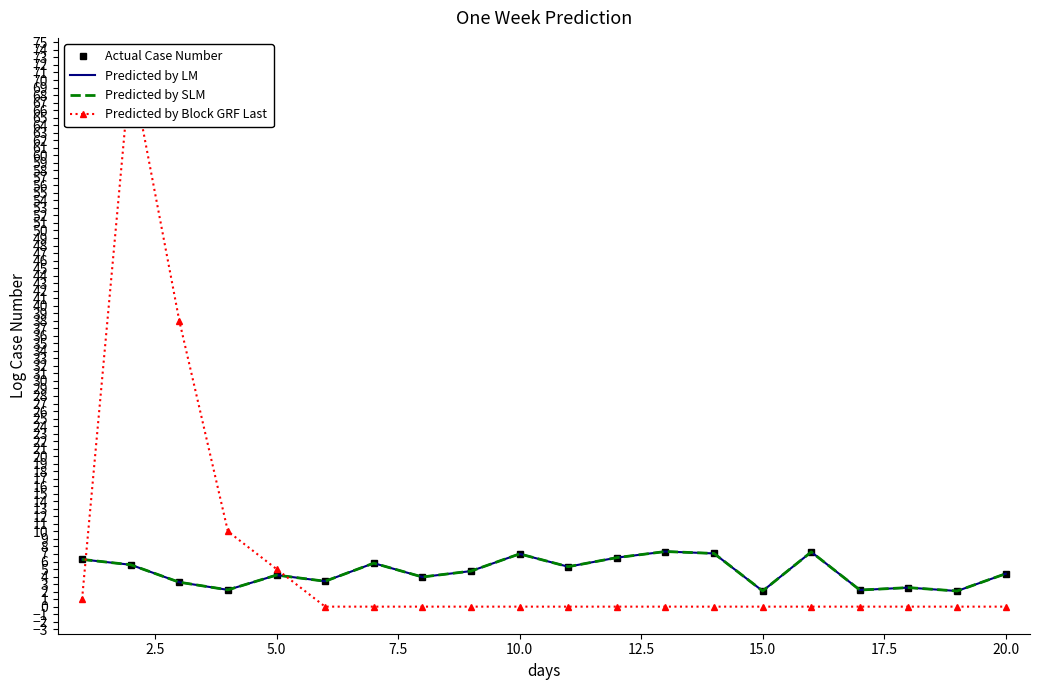

Reading left to right, list all the values displayed in this chart.

Actual Case Number: 6.3	5.6	3.2	2.2	4.2	3.4	5.8	3.9	4.7	7.0	5.3	6.5	7.3	7.1	2.1	7.3	2.2	2.5	2.1	4.4
Predicted by LM: 6.3	5.6	3.2	2.2	4.2	3.4	5.8	3.9	4.7	7.0	5.3	6.5	7.3	7.1	2.1	7.3	2.2	2.5	2.1	4.4
Predicted by SLM: 6.3	5.6	3.2	2.2	4.2	3.4	5.8	3.9	4.7	7.0	5.3	6.5	7.3	7.1	2.1	7.3	2.2	2.5	2.1	4.4
Predicted by Block GRF Last: 1.0	72.0	38.0	10.0	5.0	0.0	0.0	0.0	0.0	0.0	0.0	0.0	0.0	0.0	0.0	0.0	0.0	0.0	0.0	0.0